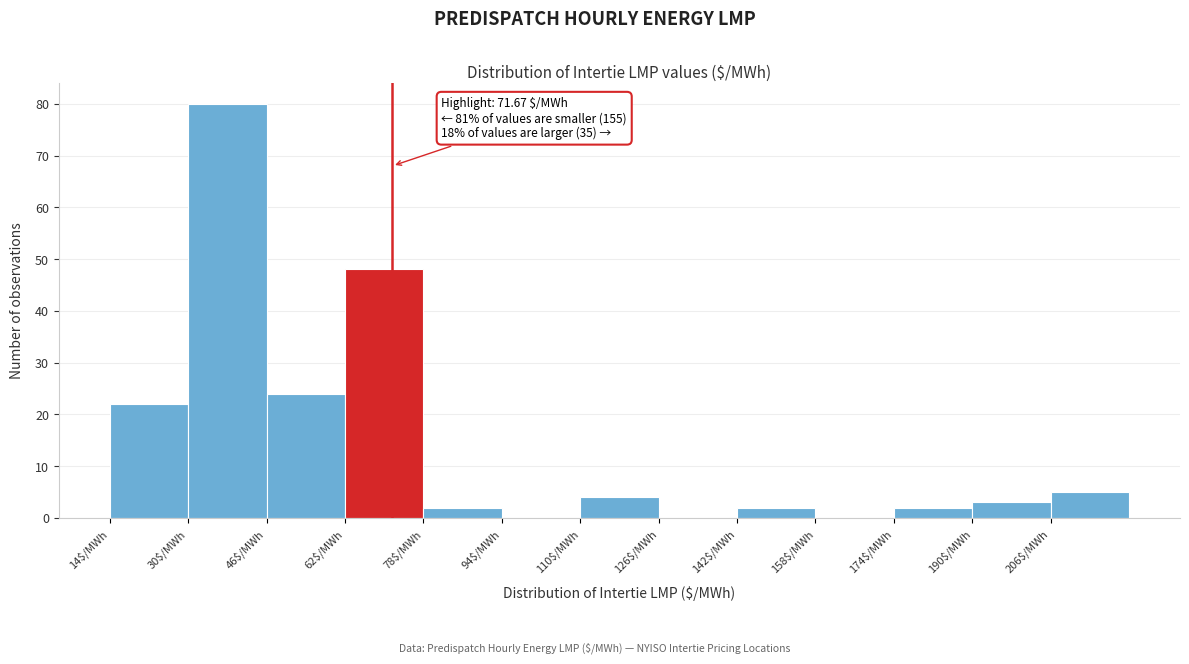

Over which range of the x-axis is the bar tallest?

30 to 46